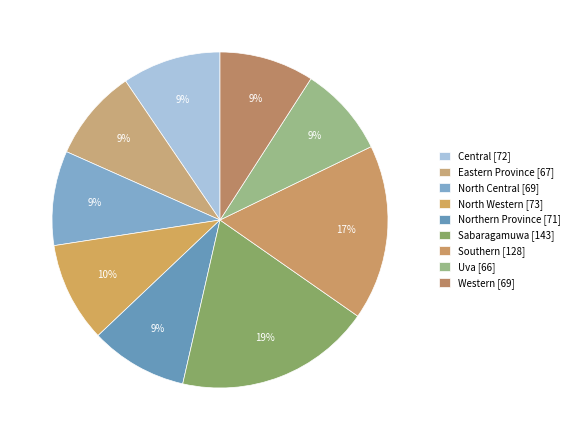

How many segments does this pie chart have?

9